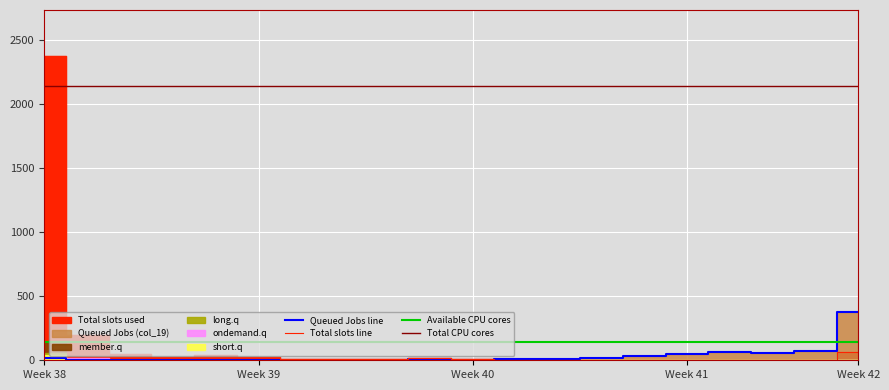

Which category has the highest value in the Queued Jobs line series?

Week 42